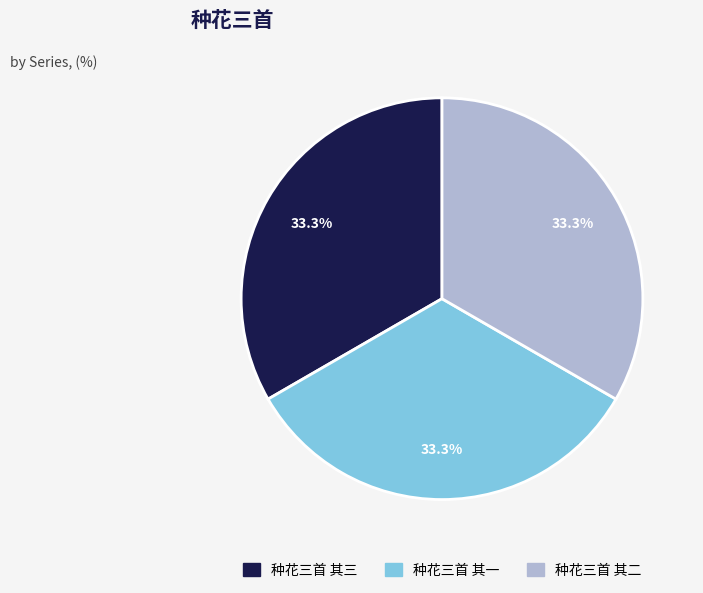

To the nearest percent, what portion does 种花三首 其一 represent?

33%